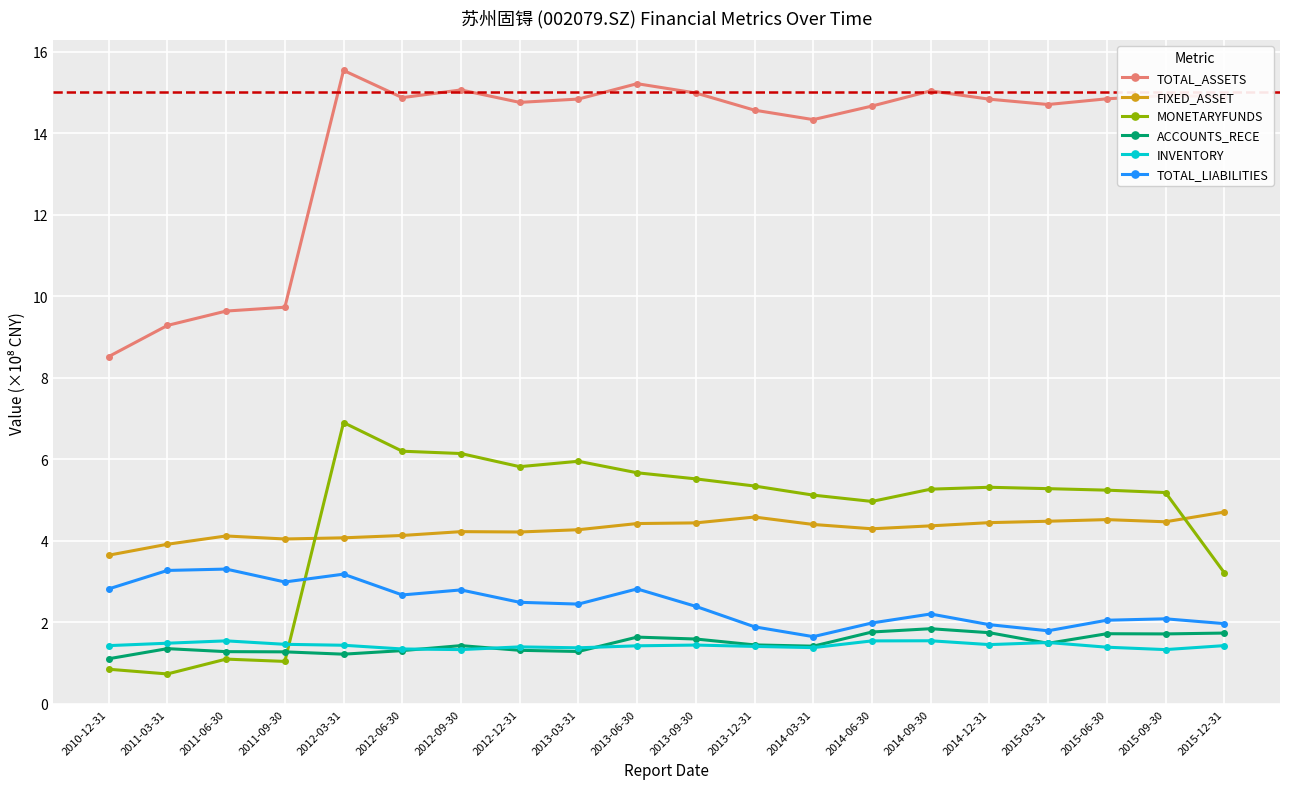

What is the highest value of the MONETARYFUNDS series?

6.9